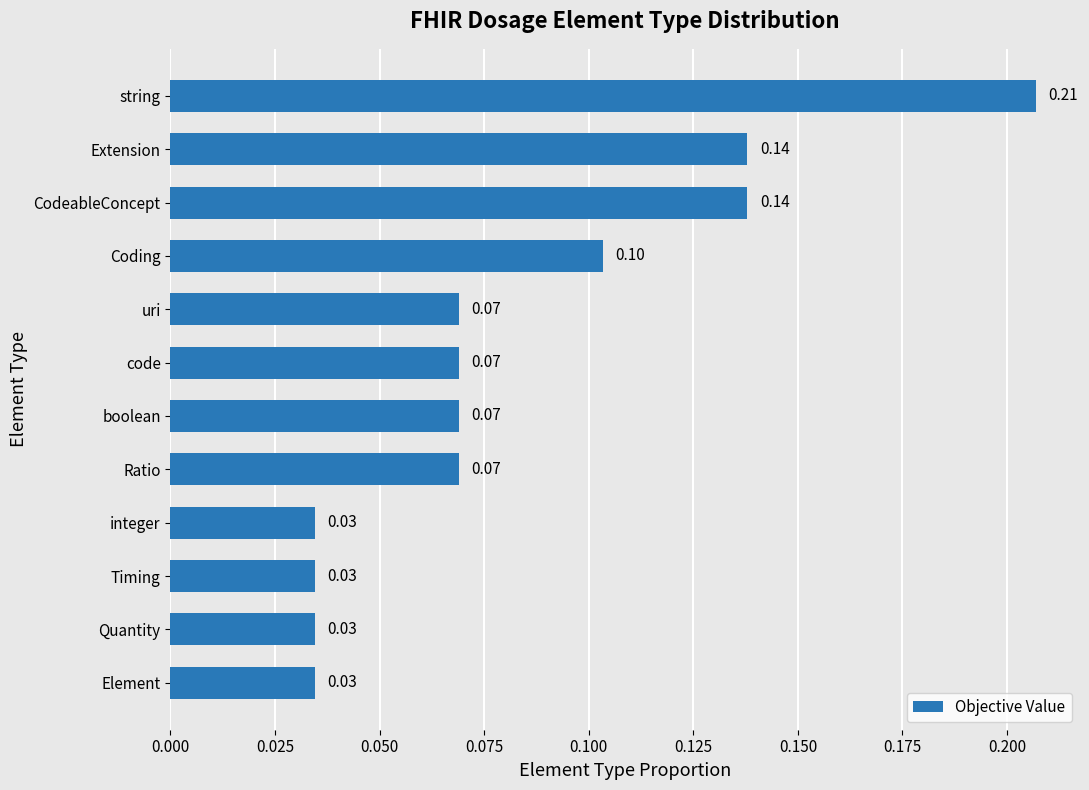

How many data points does each series have?

12